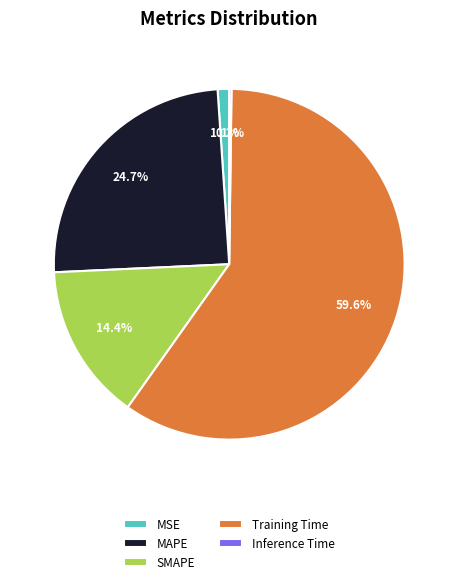

What percentage do MSE and Training Time together represent?

60.7%